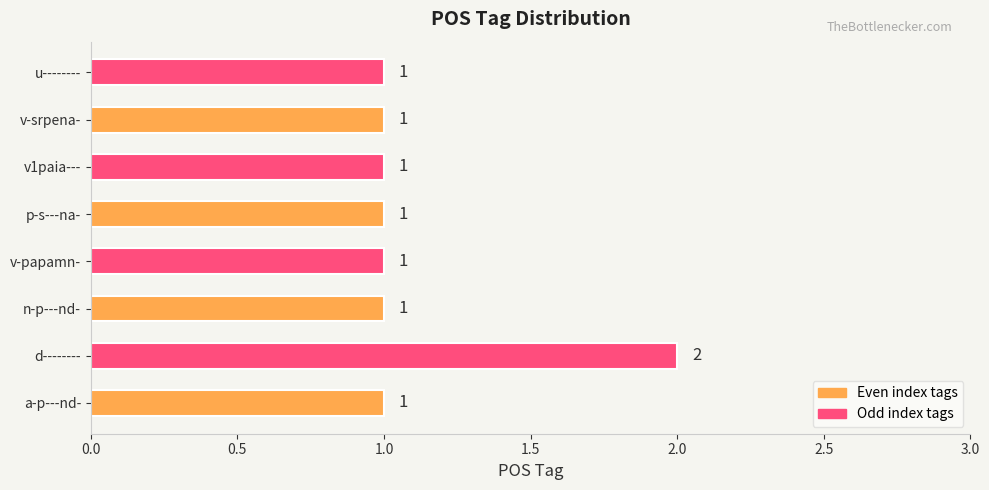

How many bars are there in total?

8